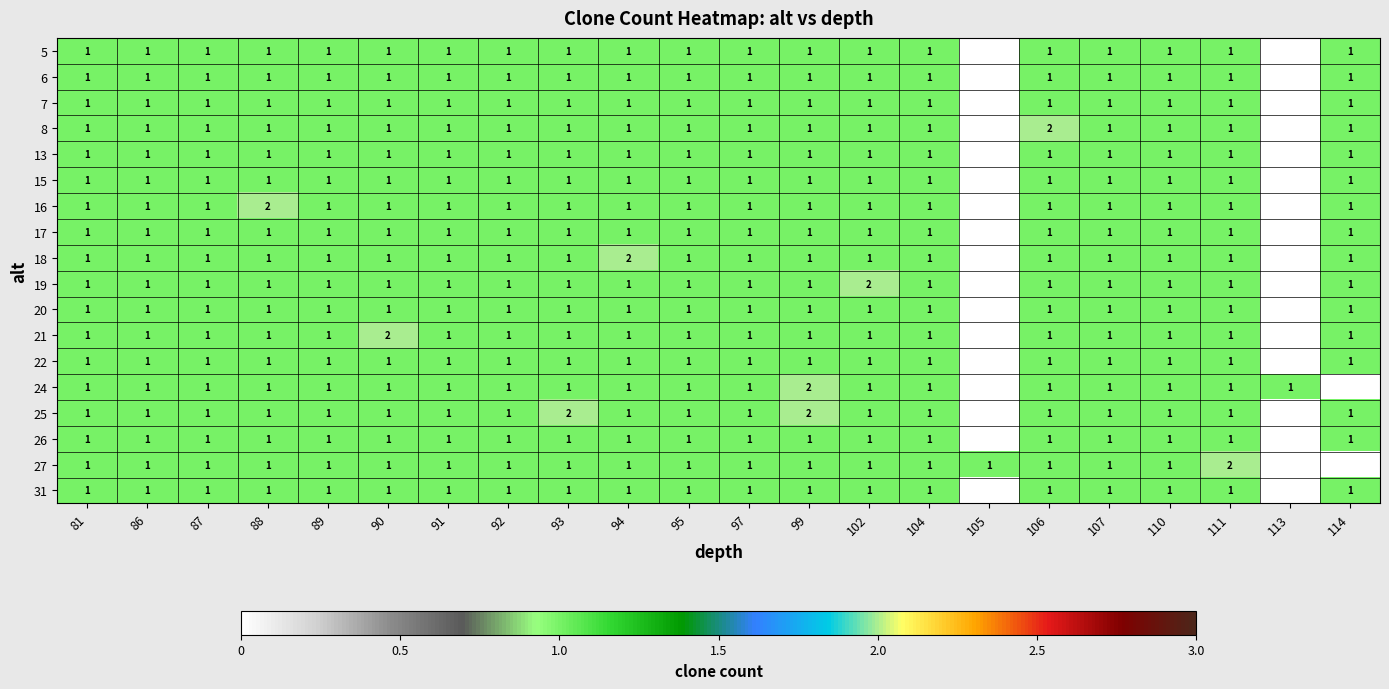

True or false: 19 has a value of 1 at 93.

True